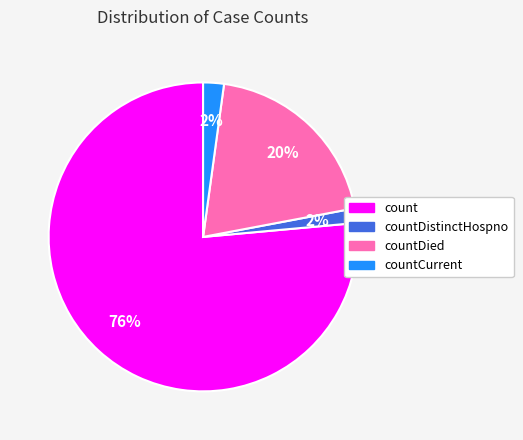

To the nearest percent, what is the combined percentage of count and countDistinctHospno?

78%